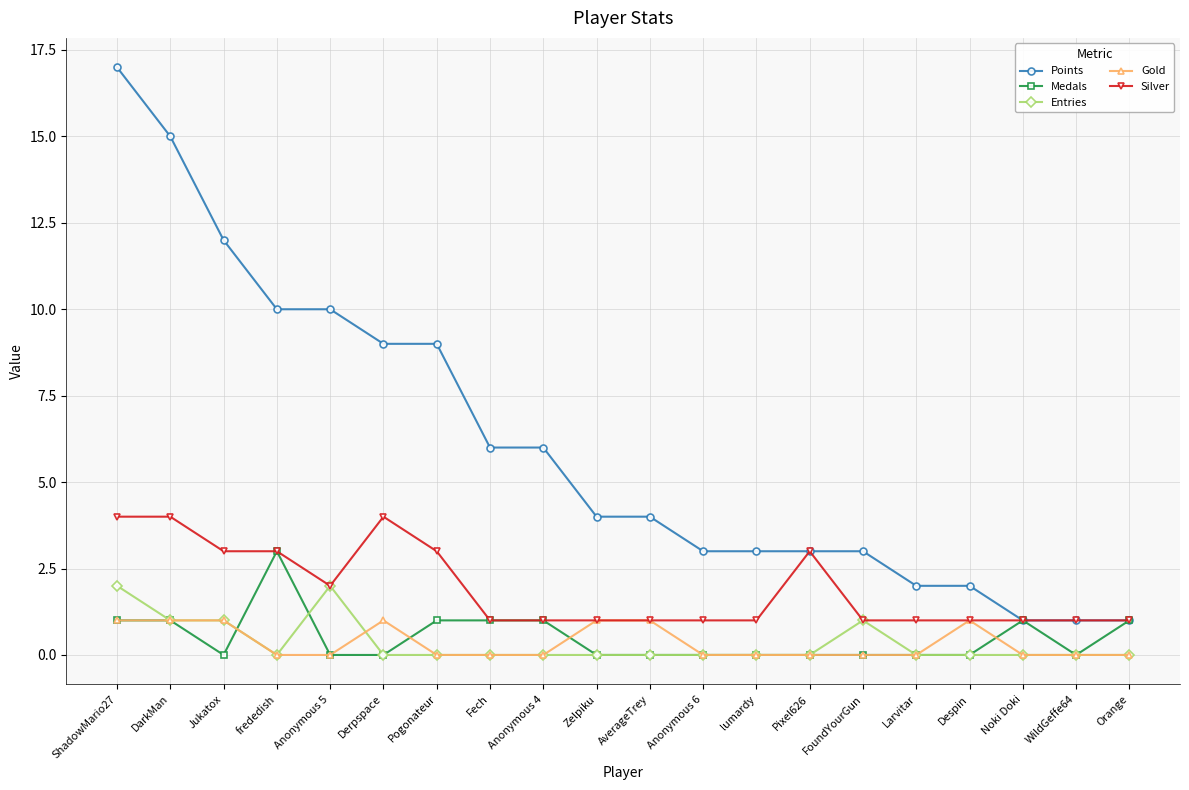

How many data points does each series have?

20